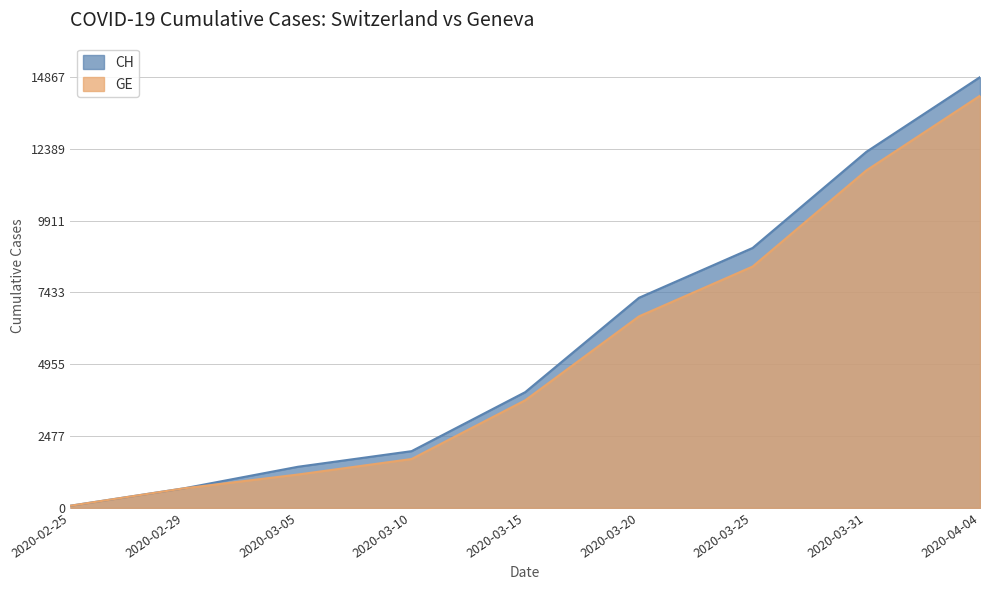

The value of GE at 2020-04-04 is 19395. True or false?

False